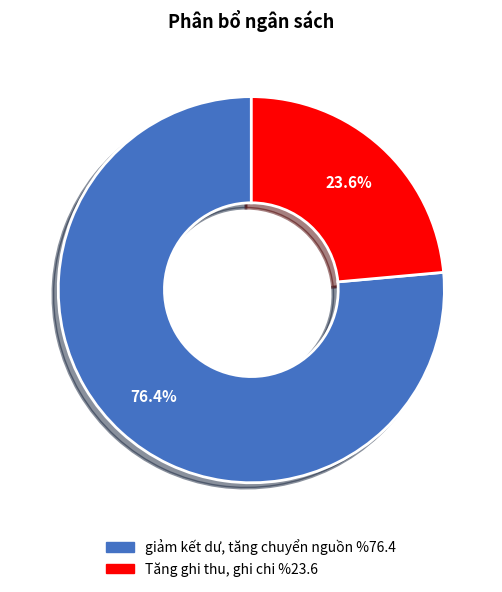

To the nearest percent, what is the difference between the Tăng ghi thu, ghi chi and giảm kết dư, tăng chuyển nguồn slice percentages?

53%